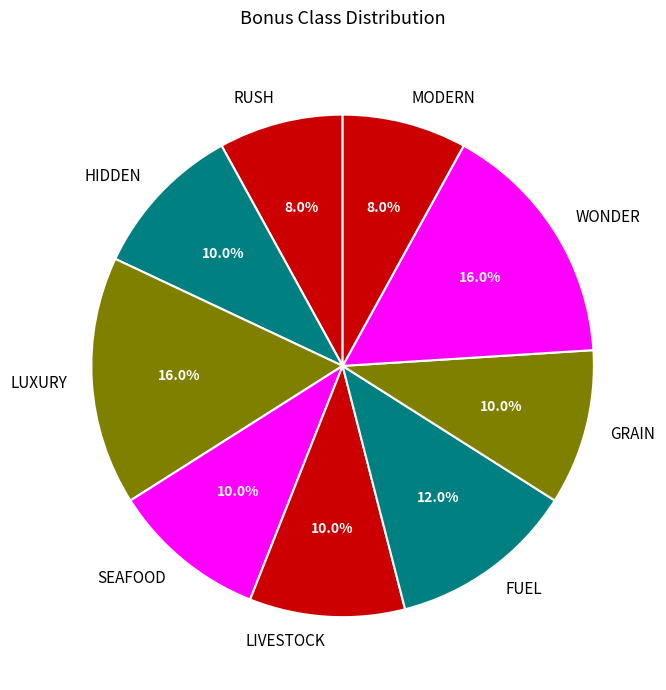

What is the ratio of the value at LIVESTOCK to the value at HIDDEN?

1.0